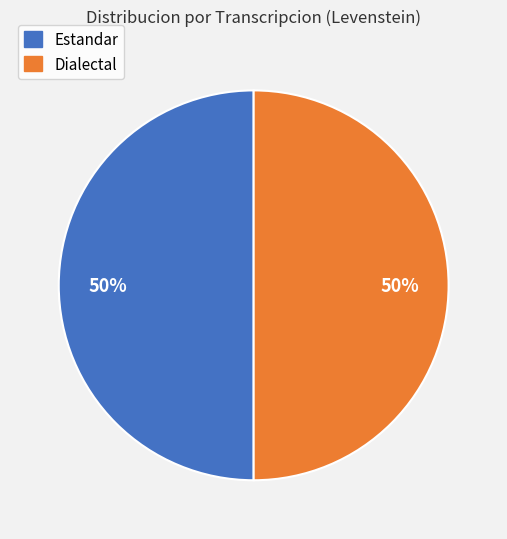

To the nearest percent, what is the average slice percentage?

50%